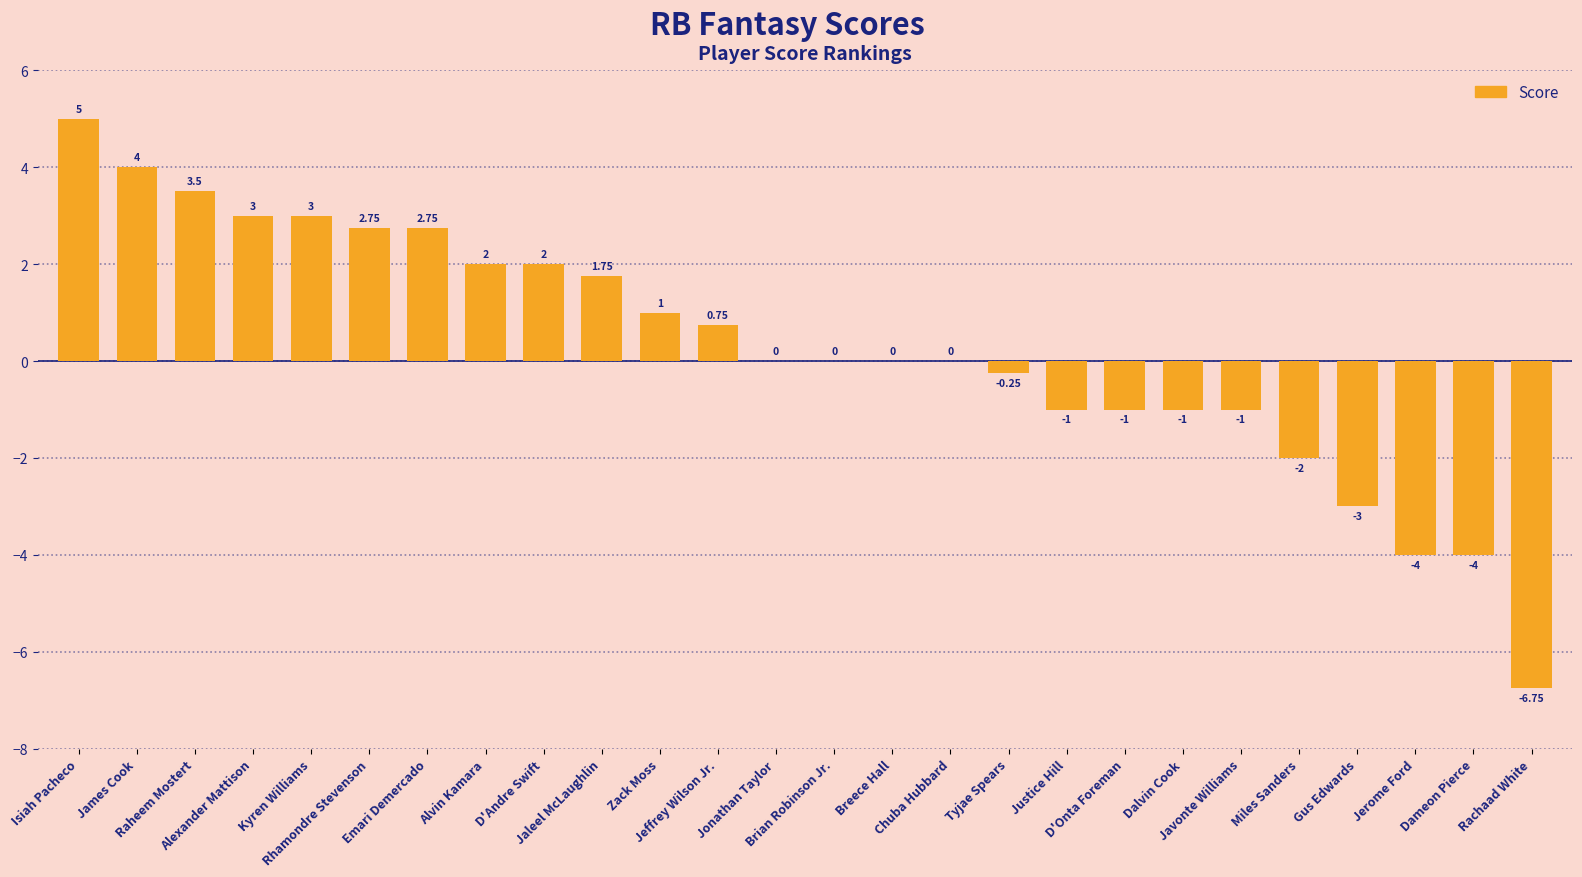

What is the ratio of the value at Jeffrey Wilson Jr. to the value at Emari Demercado?

0.3